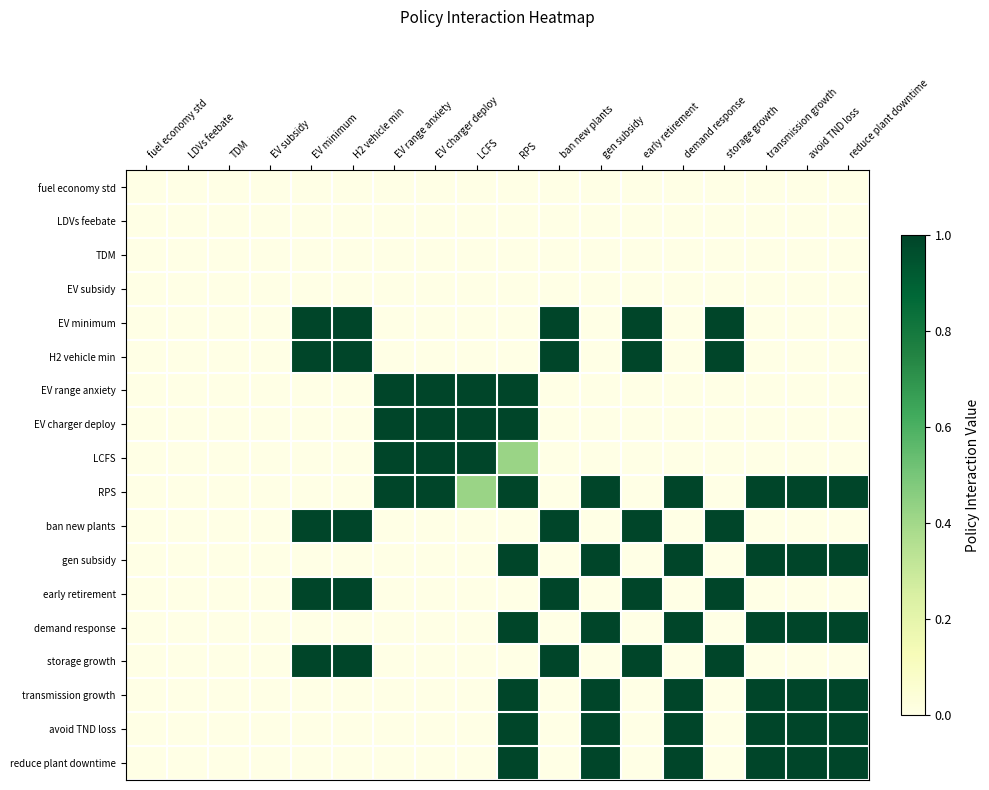

What is the difference between the highest and lowest values at avoid TND loss?

1.0